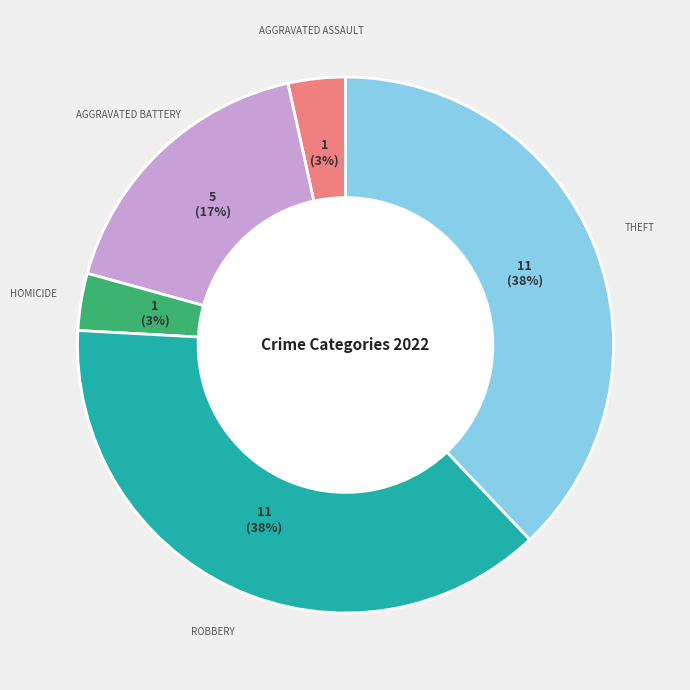

Is there any slice that represents more than half of the pie?

No